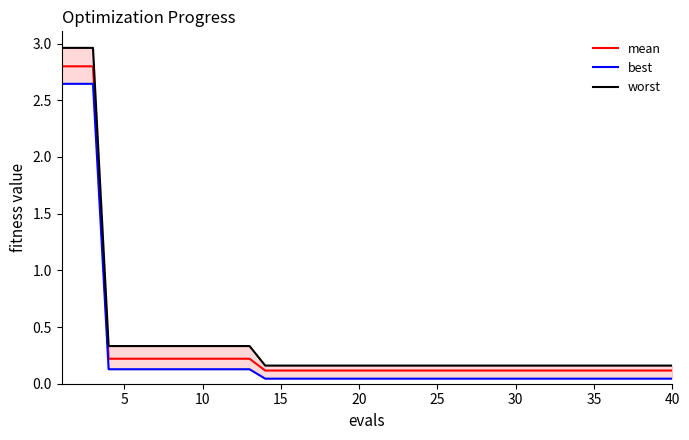

The value of best at 37 is 0.1. True or false?

False